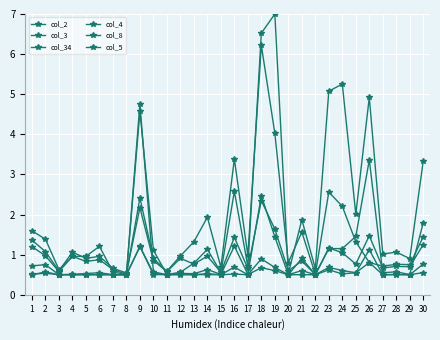

Which series has the largest range (max minus min)?

col_34